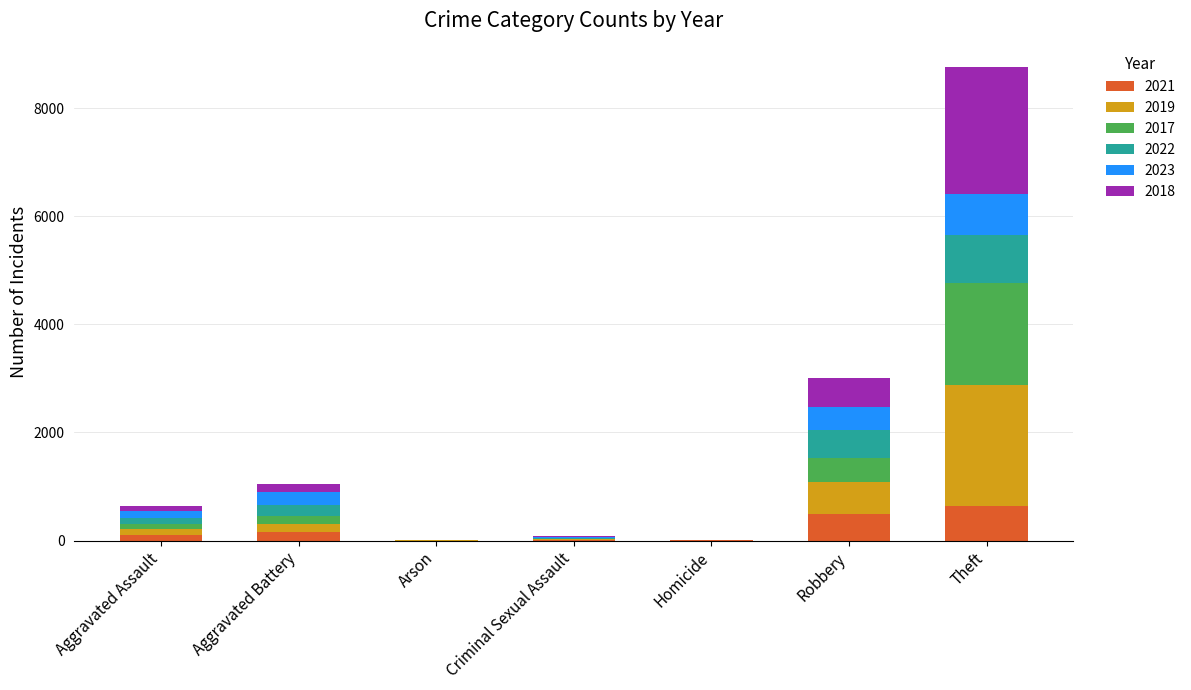

The value of 2021 at Robbery is 484. True or false?

True